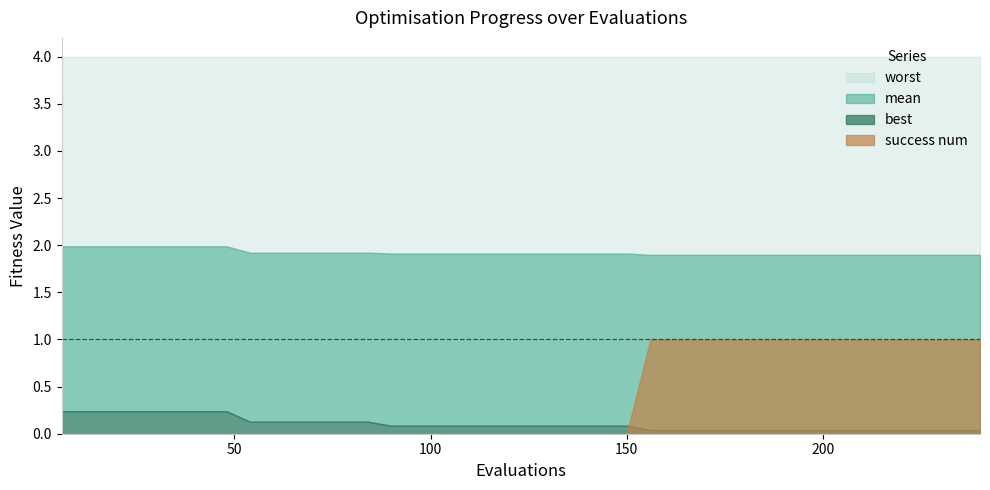

What is the maximum value for best?

0.2